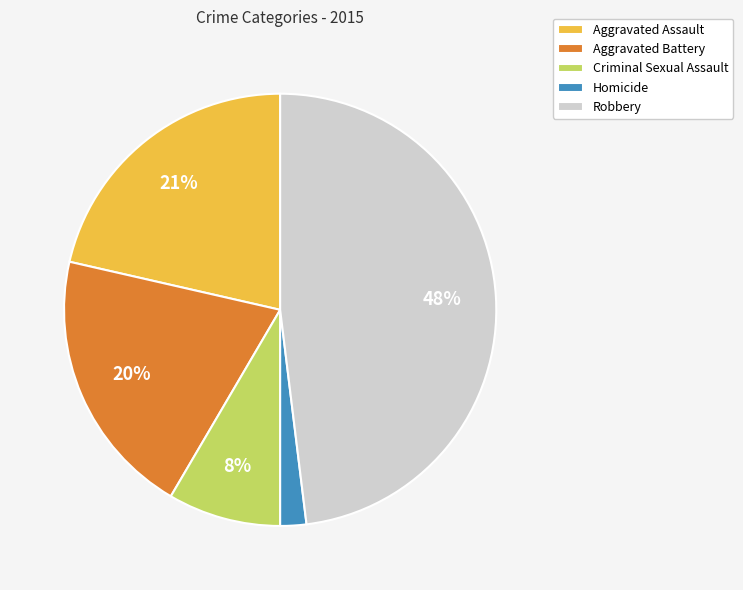

Is Aggravated Assault the majority of the pie?

No